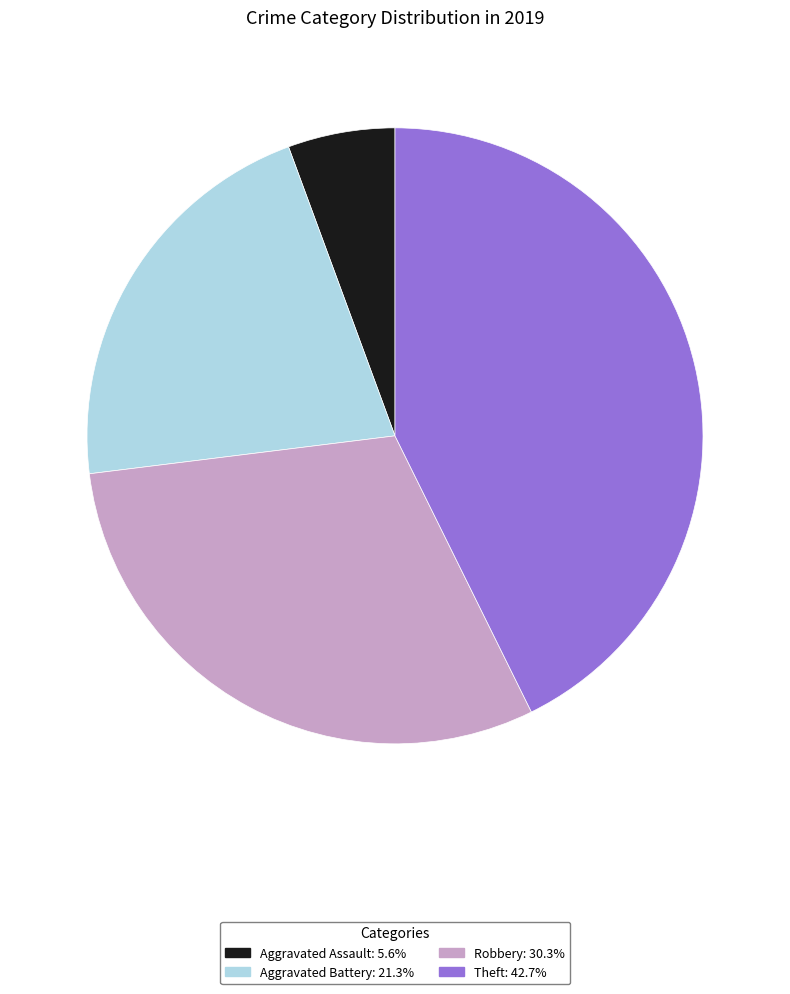

Approximately how many times larger is the value at Aggravated Battery compared to Theft?

0.5